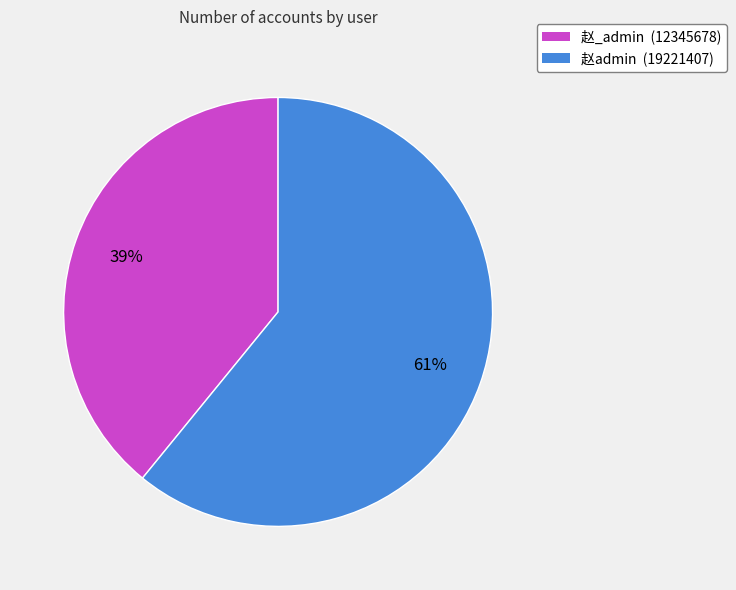

How many segments does this pie chart have?

2